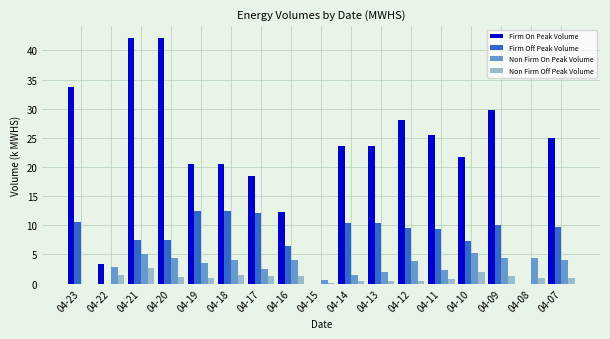

Which series changed the most between 04-22 and 04-10?

Firm On Peak Volume